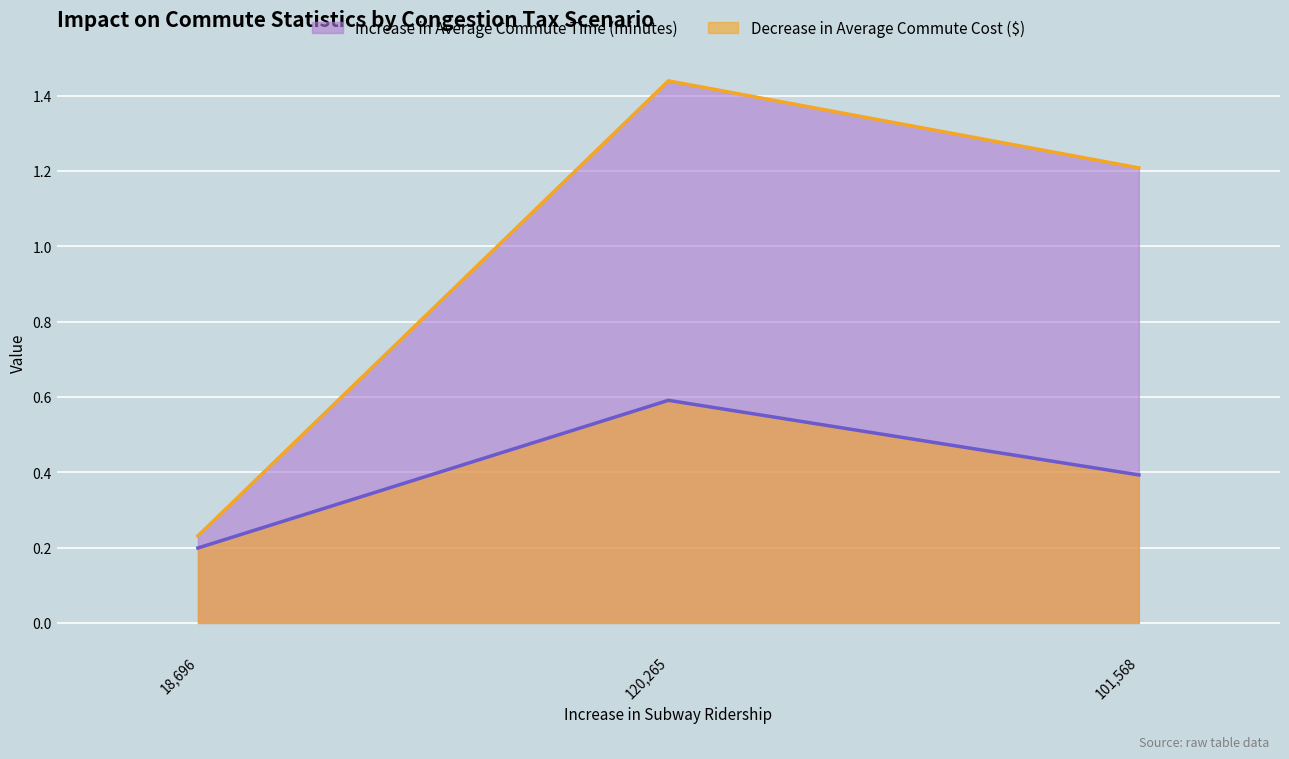

Which series has the largest range (max minus min)?

Increase in Average Commute Time (minutes)